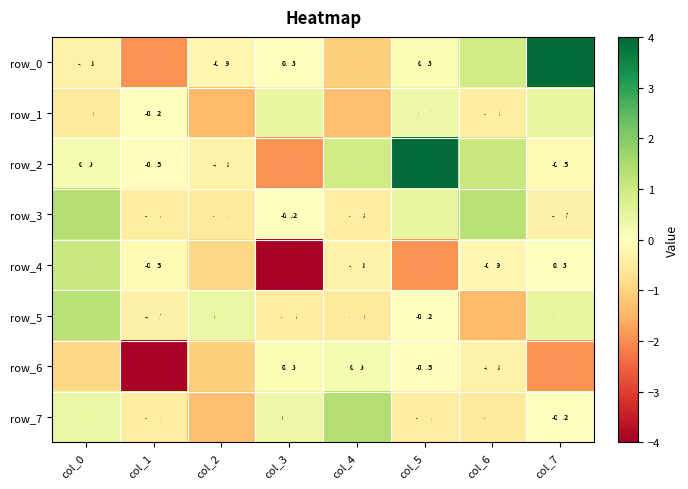

Is the value of row_4 at col_2 greater than the value of row_3 at col_1?

No